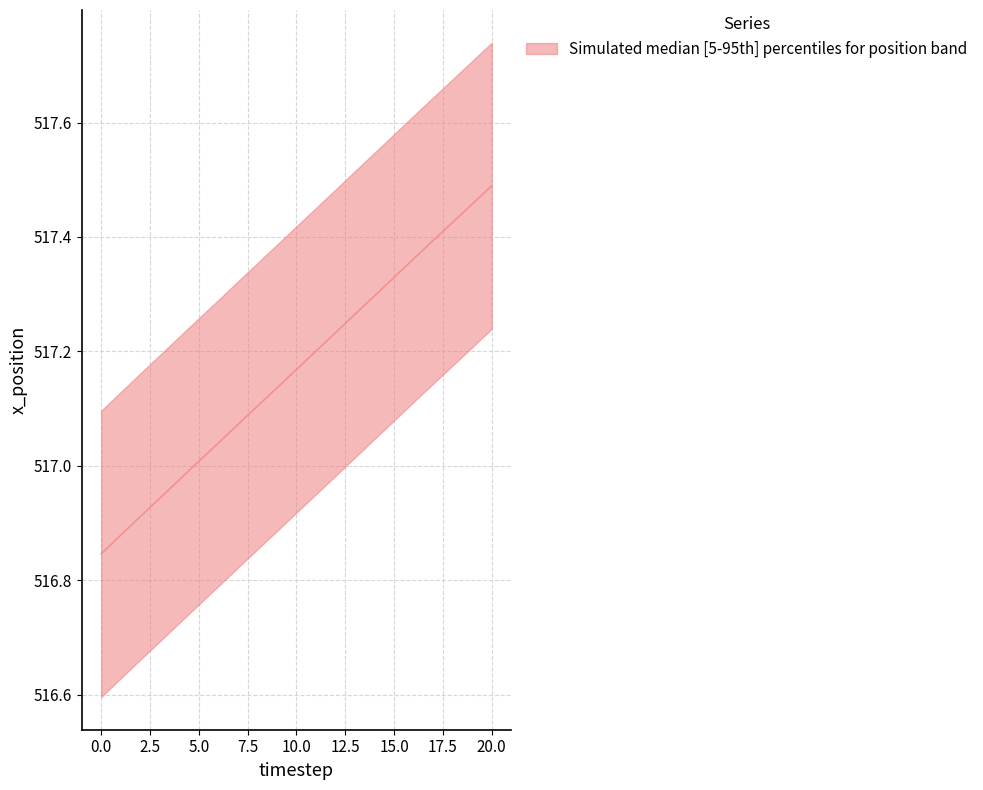

True or false: the data has more than 0 interior local peaks.

False